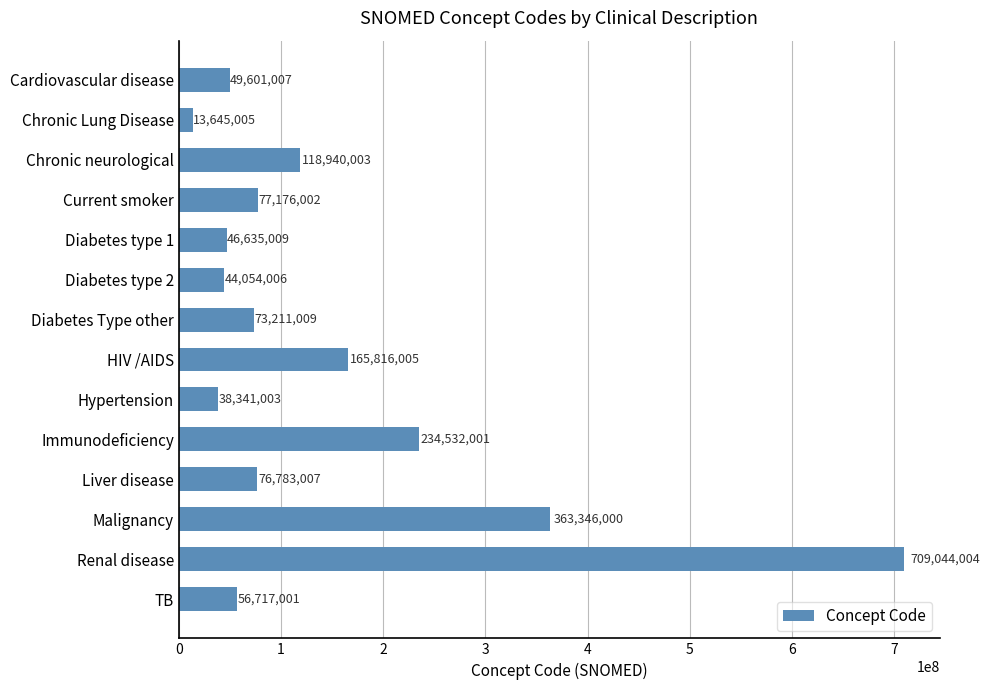

Reading bottom to top, list all the values displayed in this chart.

56717001	709044004	363346000	76783007	234532001	38341003	165816005	73211009	44054006	46635009	77176002	118940003	13645005	49601007